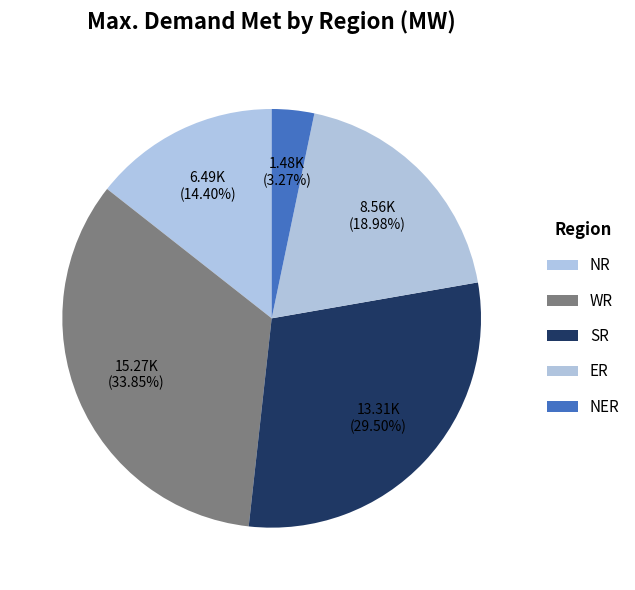

Between ER and WR, which is larger?

WR